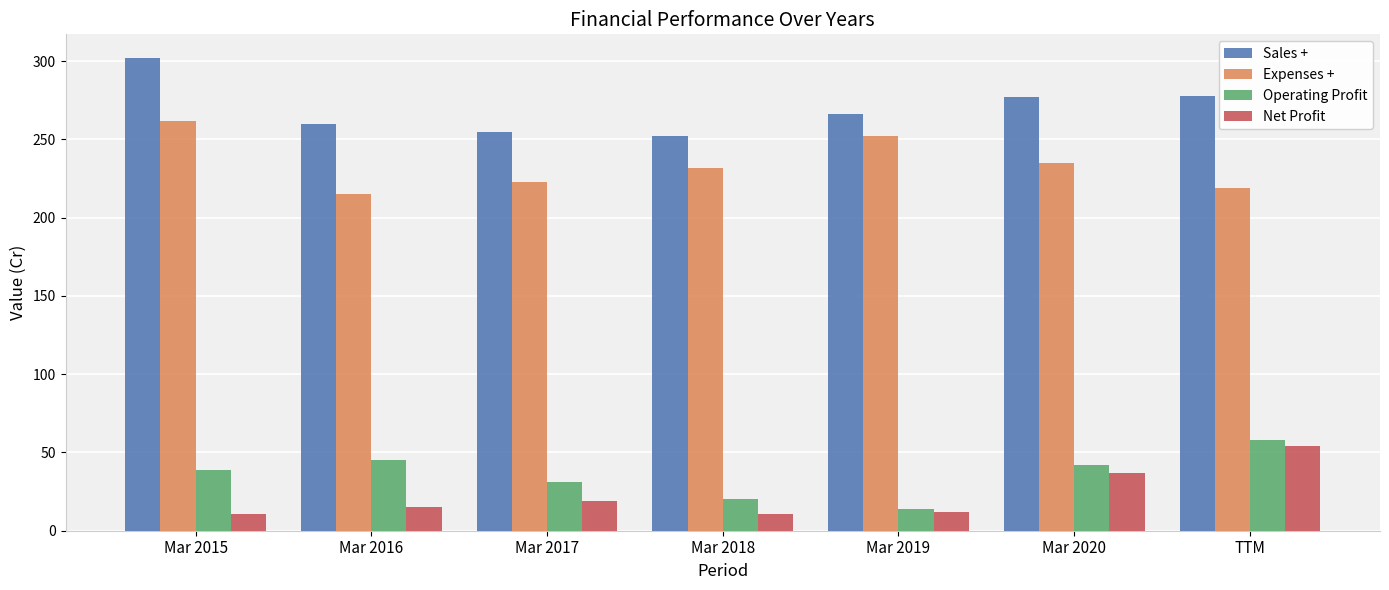

What is the smallest value displayed?

11